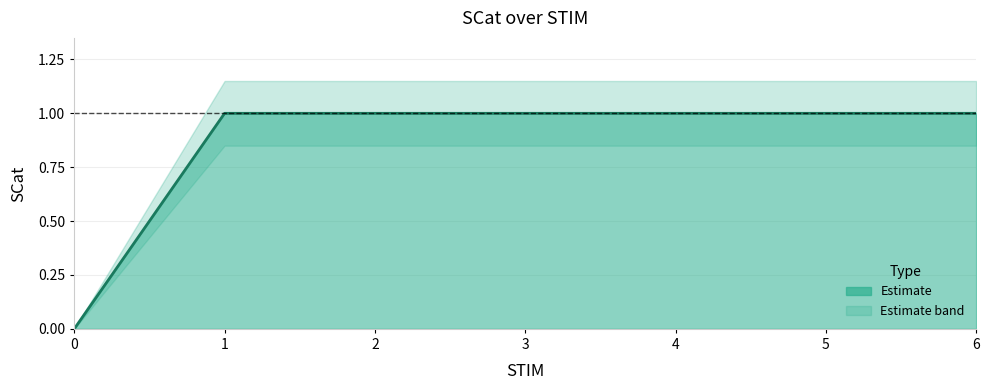

What is the sum of the SCat_upper values at 0 and 3?

1.1